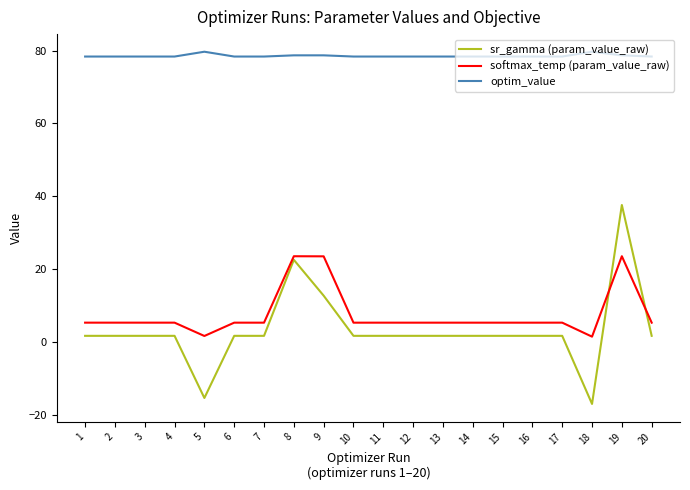

True or false: sr_gamma (param_value_raw) has a value of 1.7 at 10.

True